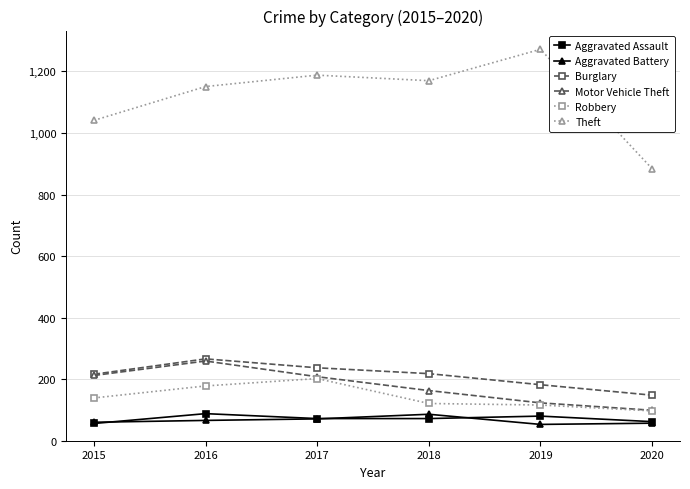

The value of Motor Vehicle Theft at 2016 is 259. True or false?

True